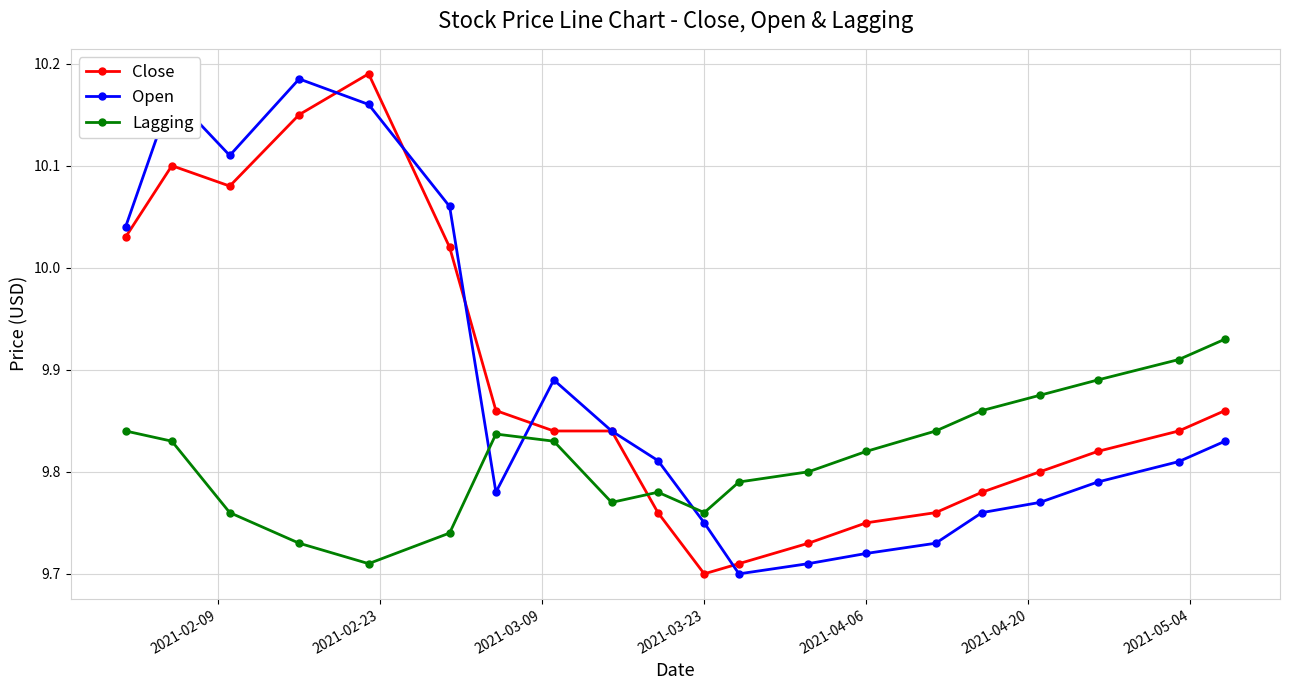

True or false: Close has more than 1 points higher than both neighbors.

True